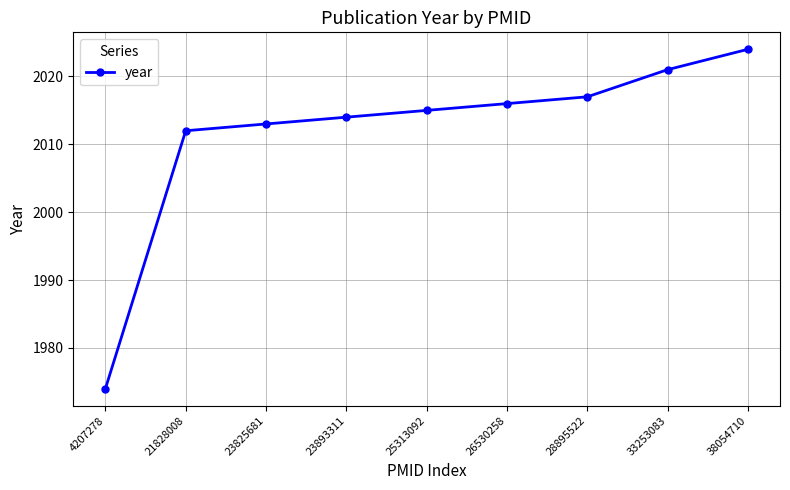

How many data points does each series have?

9